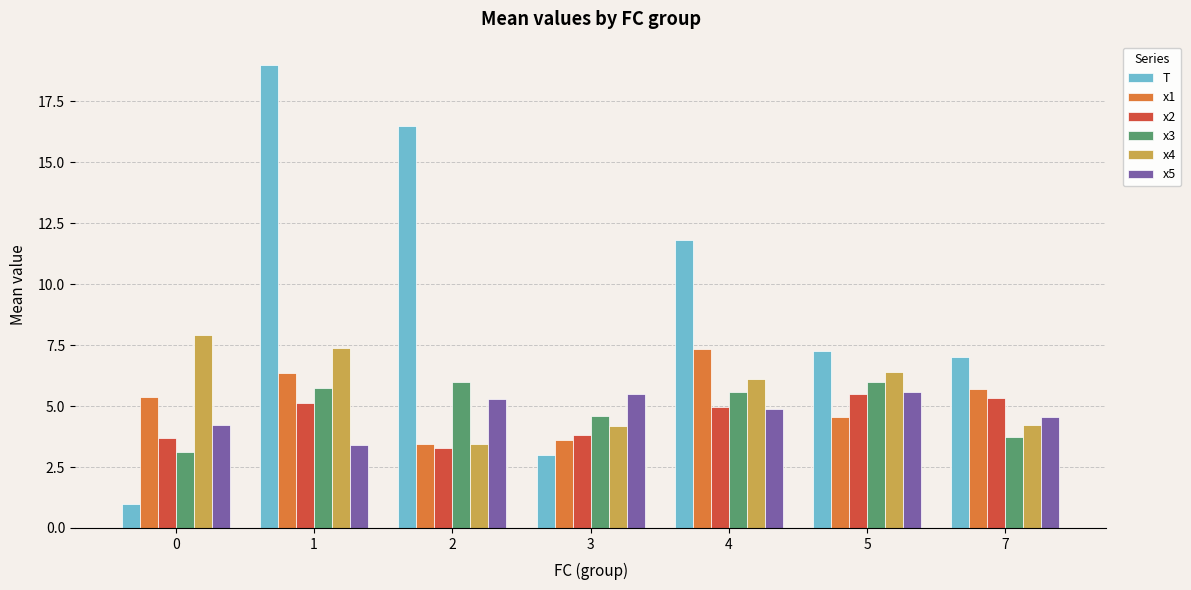

How many data points in x4 are above 6?

4